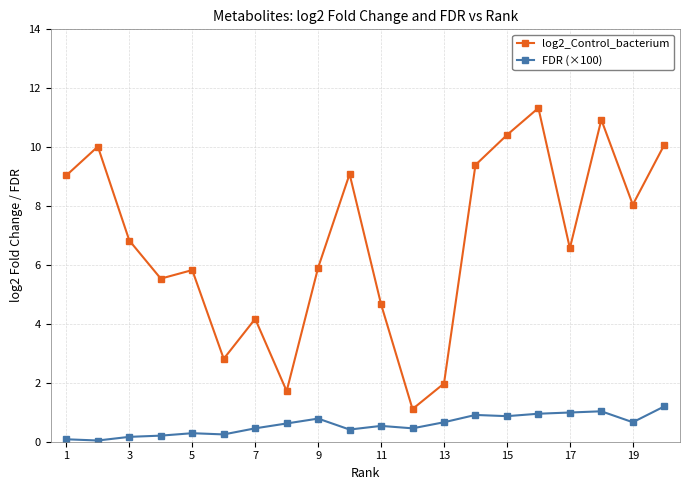

What is the sum of all FDR (×100) values?

11.6